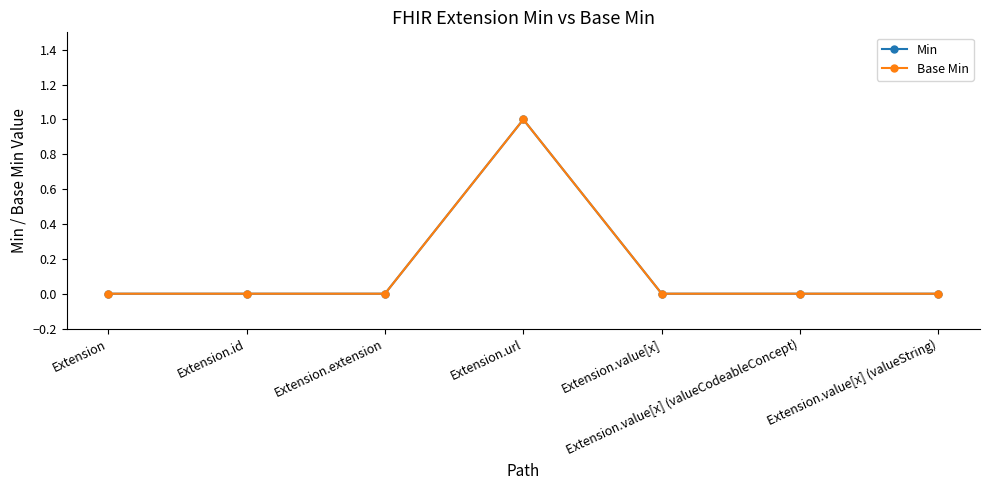

In Base Min, how many points are higher than both neighbors (excluding endpoints)?

1